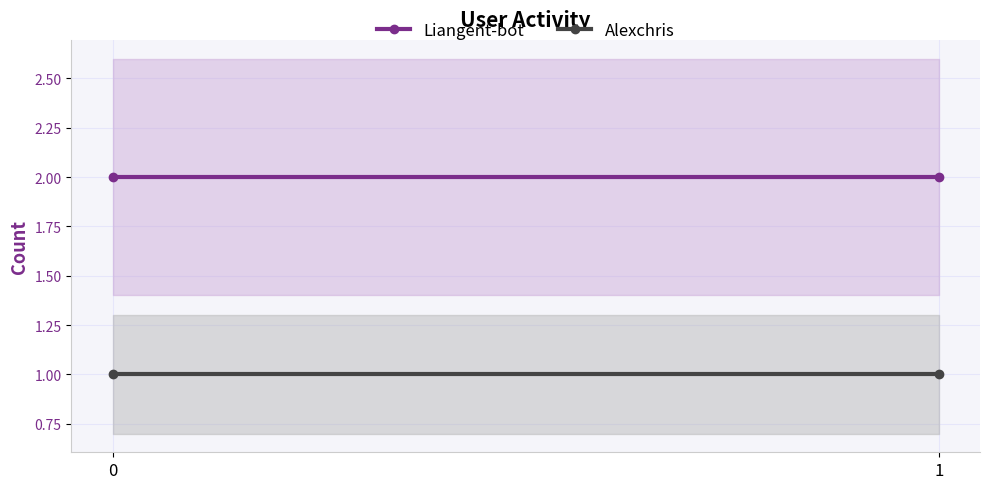

Is it true that Alexchris equals 2 at 0?

False